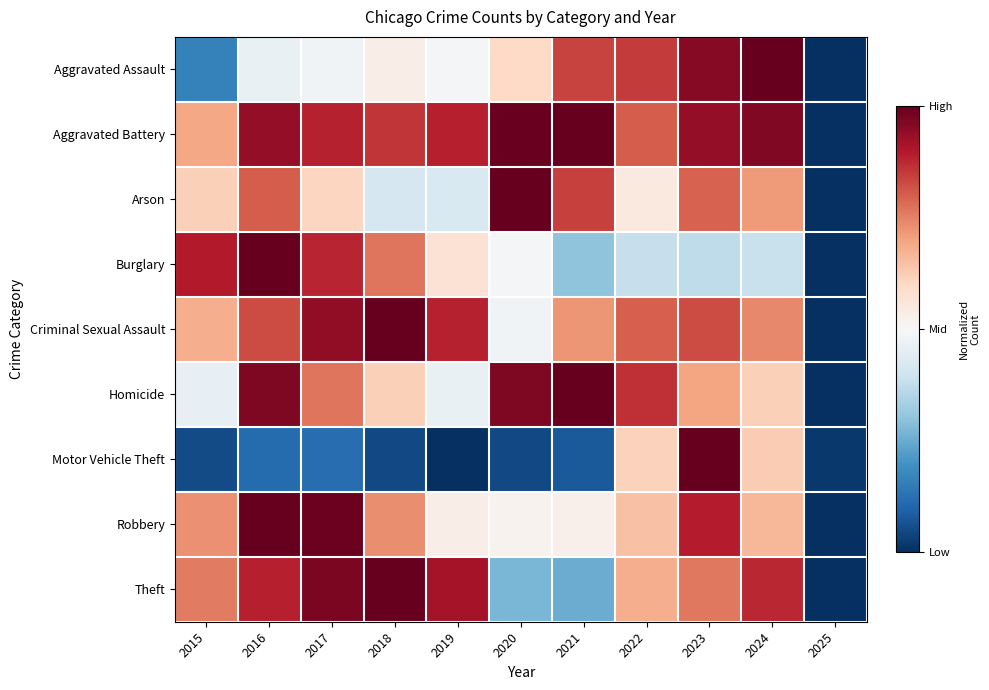

Between 2024 and 2017, which is larger?

2024